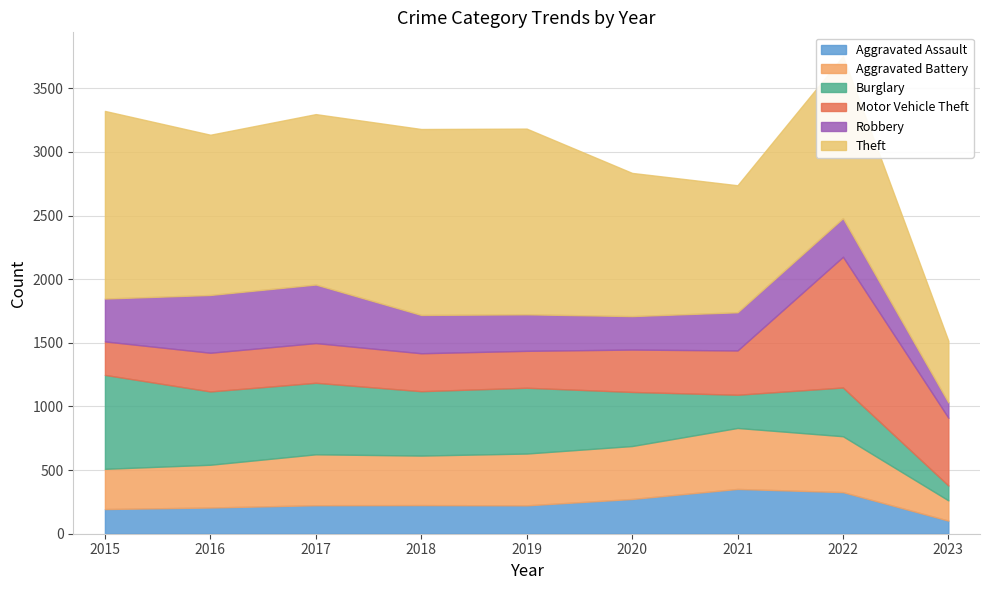

Reading right to left, what are all the values shown in this chart?

Aggravated Assault: 2023=103	2022=327	2021=352	2020=273	2019=223	2018=225	2017=224	2016=206	2015=194
Aggravated Battery: 2023=159	2022=439	2021=479	2020=416	2019=407	2018=389	2017=400	2016=336	2015=316
Burglary: 2023=117	2022=383	2021=261	2020=425	2019=517	2018=506	2017=562	2016=576	2015=738
Motor Vehicle Theft: 2023=532	2022=1027	2021=348	2020=333	2019=290	2018=298	2017=312	2016=304	2015=263
Robbery: 2023=121	2022=304	2021=300	2020=263	2019=287	2018=301	2017=460	2016=454	2015=337
Theft: 2023=484	2022=1272	2021=998	2020=1125	2019=1459	2018=1461	2017=1339	2016=1259	2015=1474